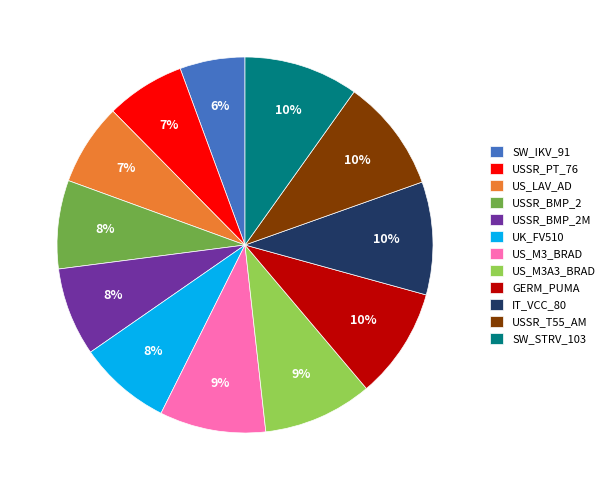

How many slices are in this pie chart?

12